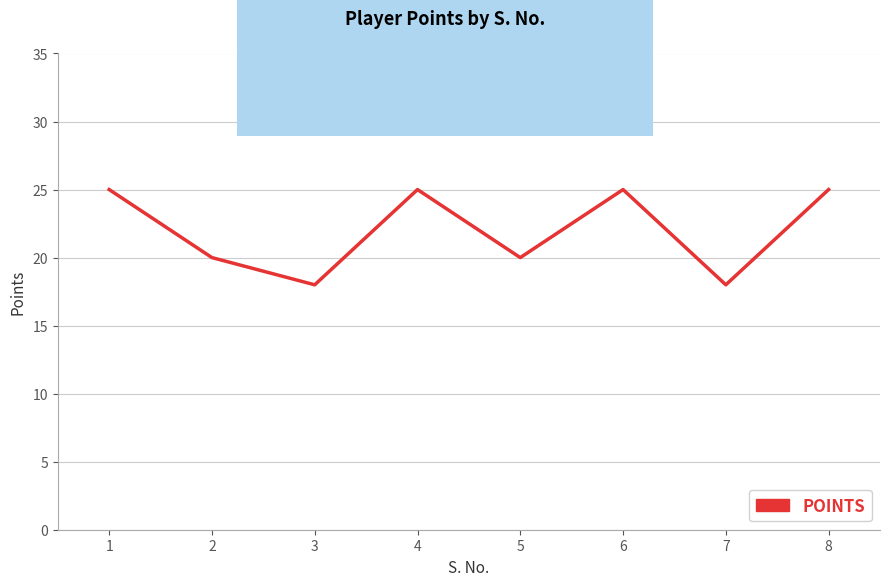

How many lines are shown in the chart?

1